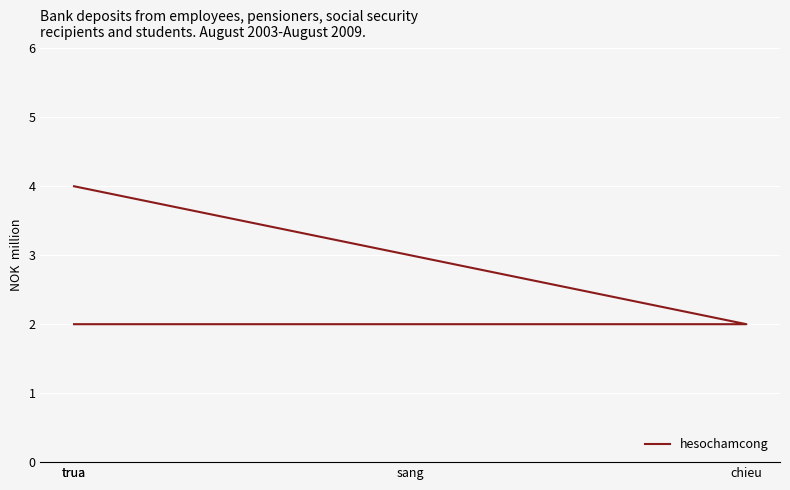

How many distinct data groups are displayed?

1